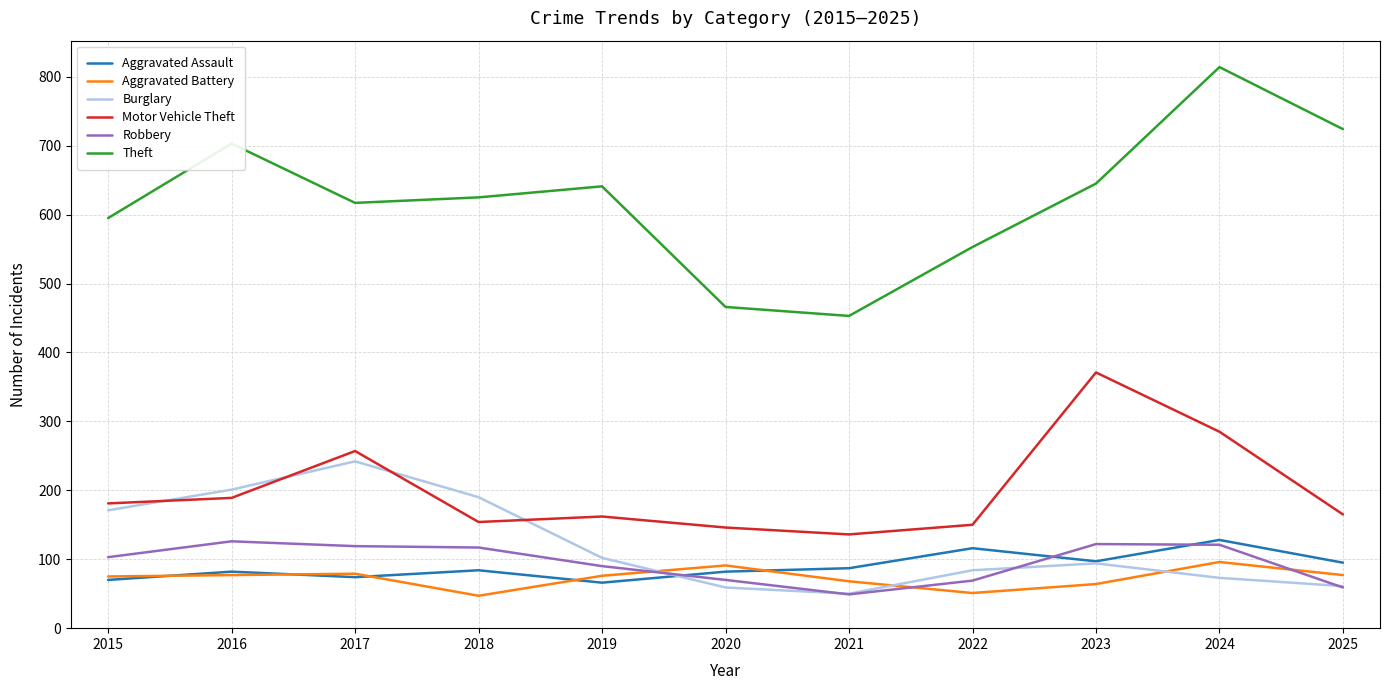

At which label does Burglary reach its peak?

2017